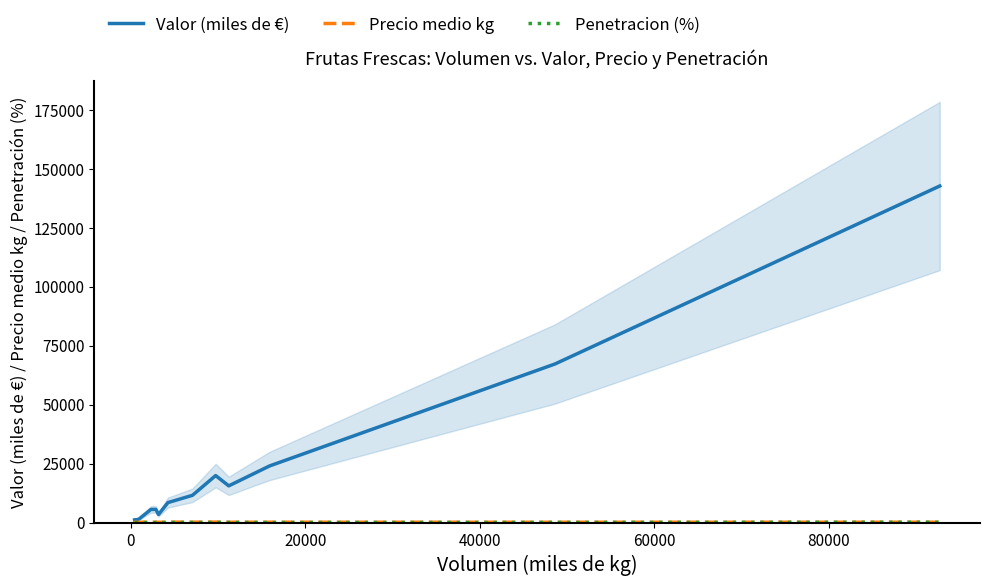

What is the highest value of the Penetracion (%) series?

131